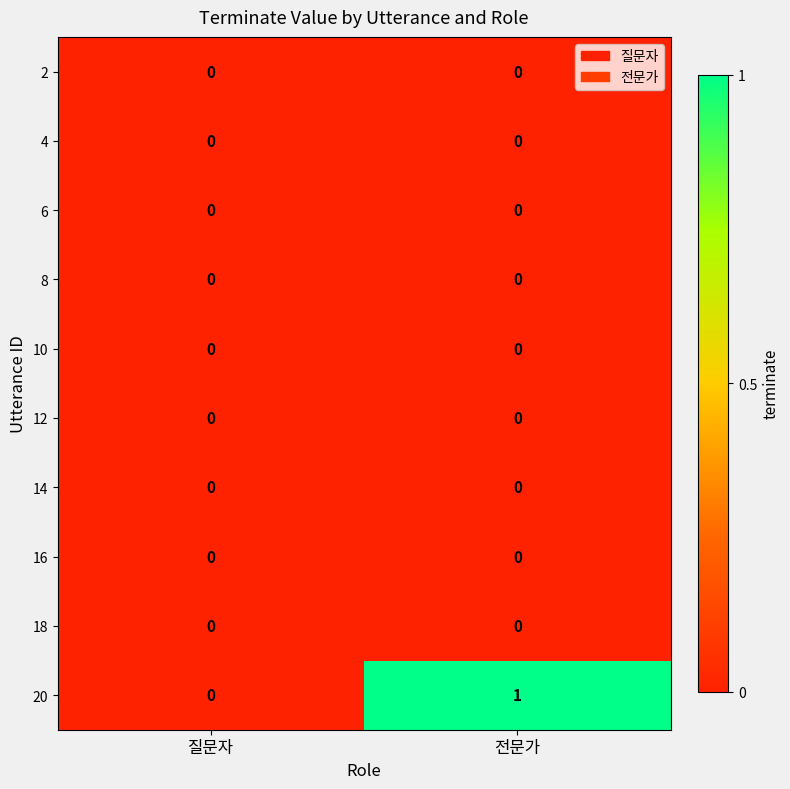

True or false: 18 has a value of 0 at 전문가.

True